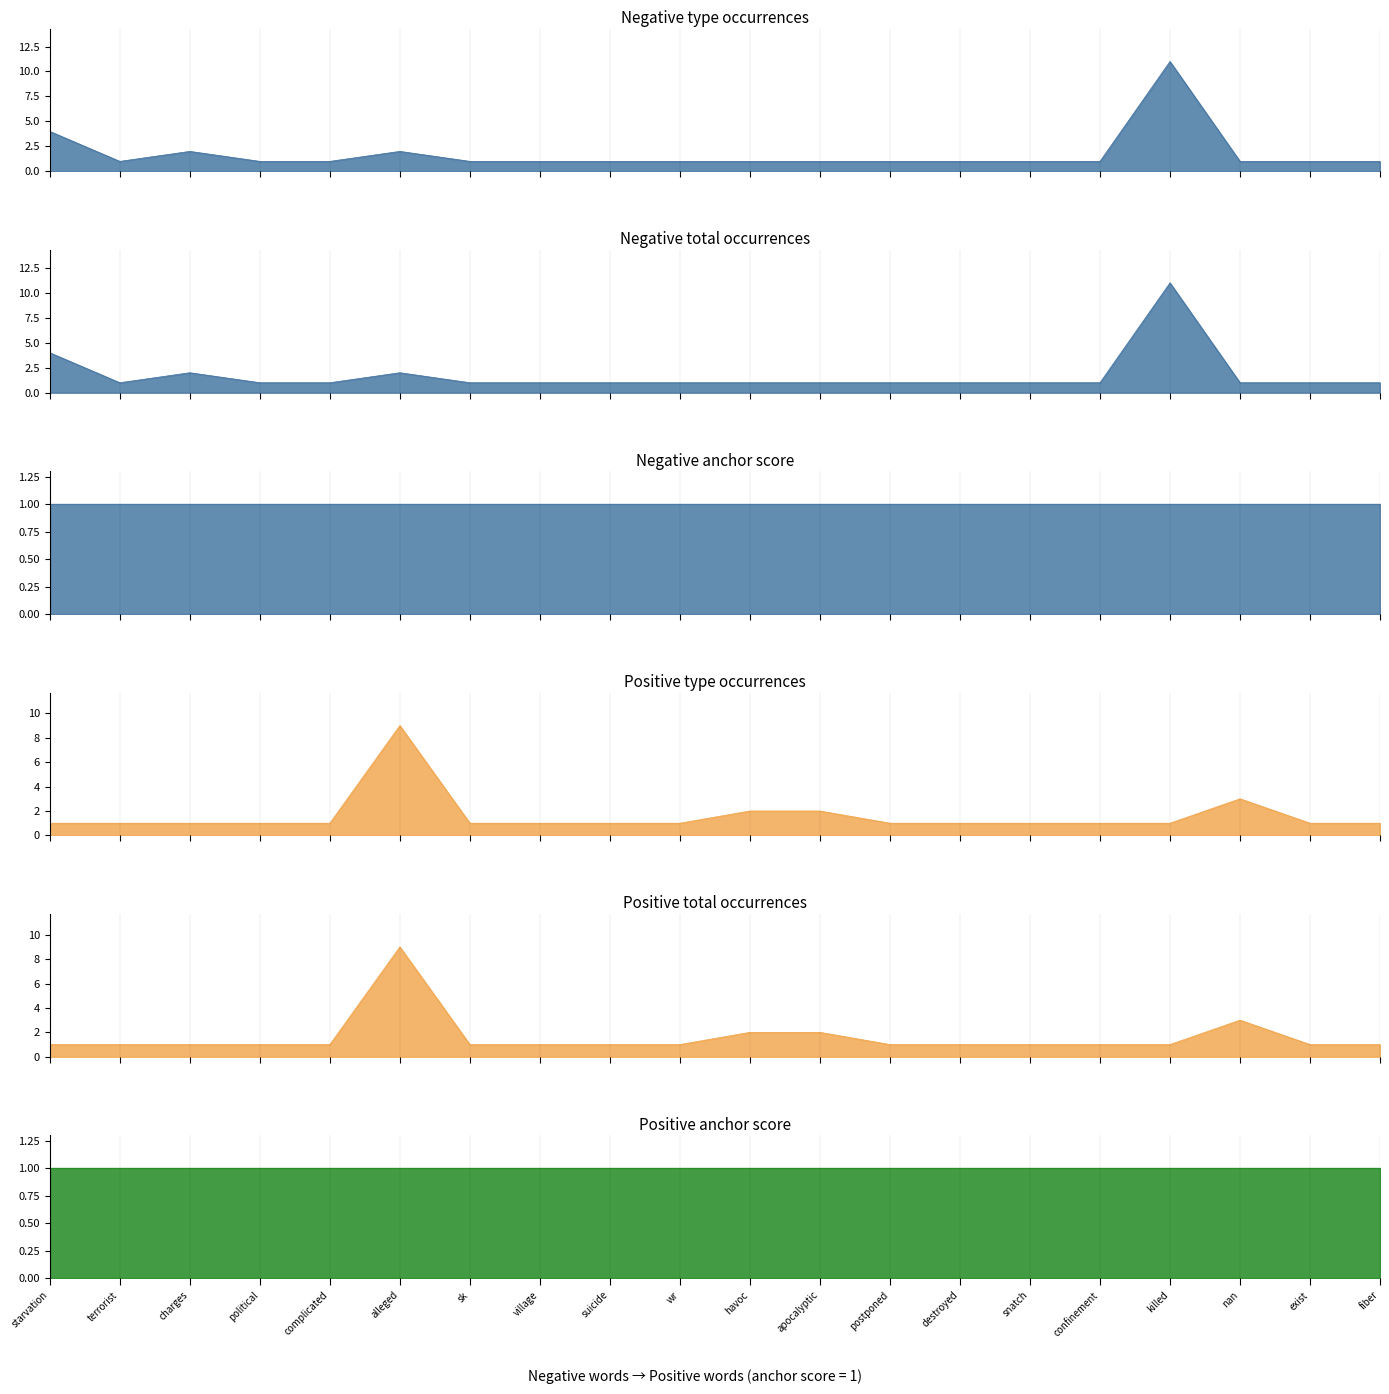

At which label is negative total_occurences closest to 6?

starvation